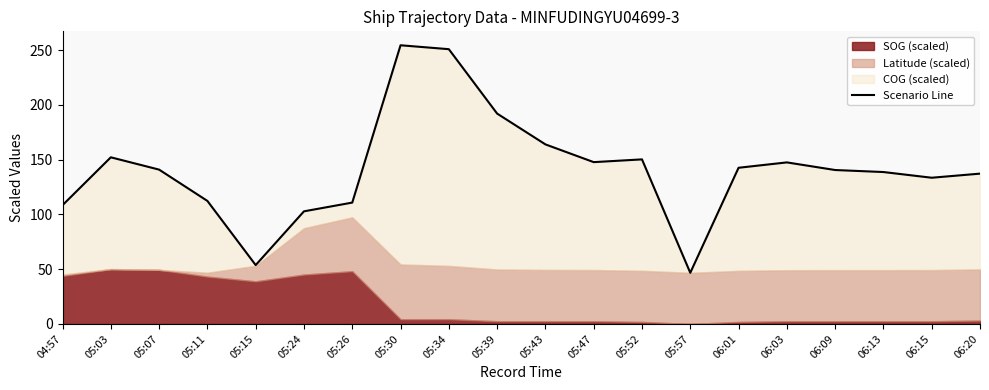

List the labels in order of value, smallest first.

05:57, 05:15, 05:24, 04:57, 05:26, 05:11, 06:15, 06:20, 06:13, 06:09, 05:07, 06:01, 06:03, 05:47, 05:52, 05:03, 05:43, 05:39, 05:34, 05:30